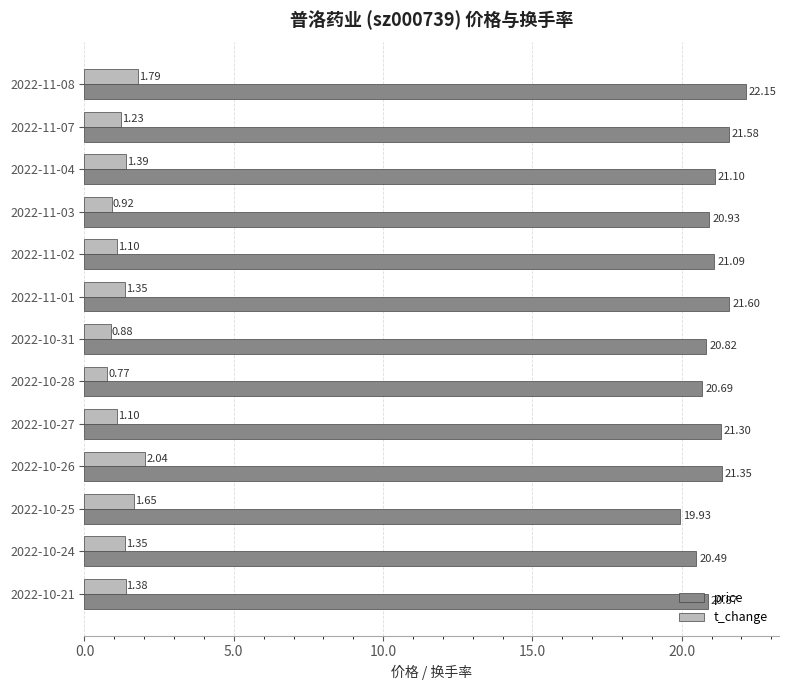

Rank the series by their average value, from highest to lowest.

price, t_change